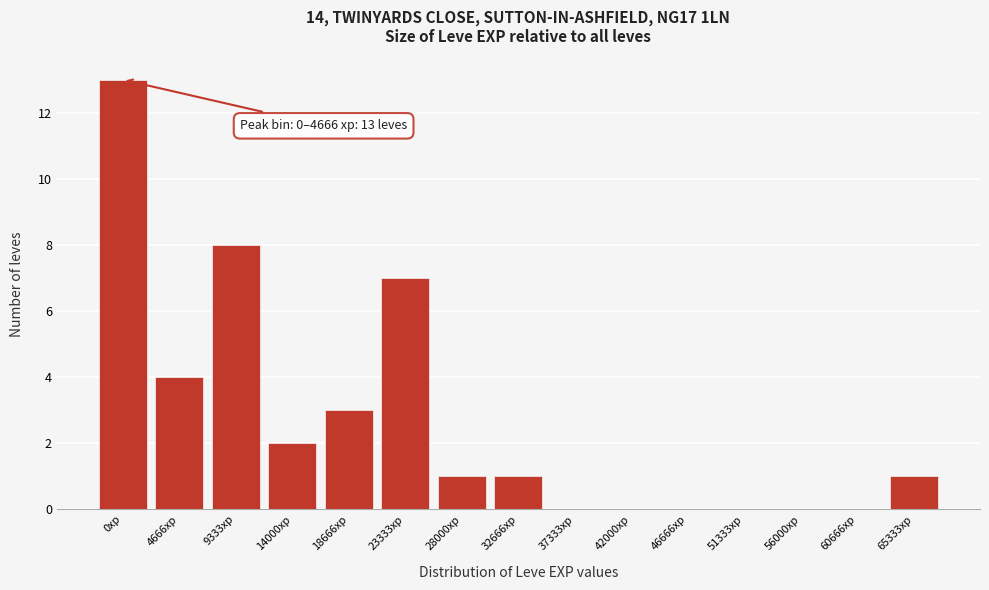

Reading left to right, list all the values displayed in this chart.

0xp=13	4666xp=4	9333xp=8	14000xp=2	18666xp=3	23333xp=7	28000xp=1	32666xp=1	37333xp=0	42000xp=0	46666xp=0	51333xp=0	56000xp=0	60666xp=0	65333xp=1